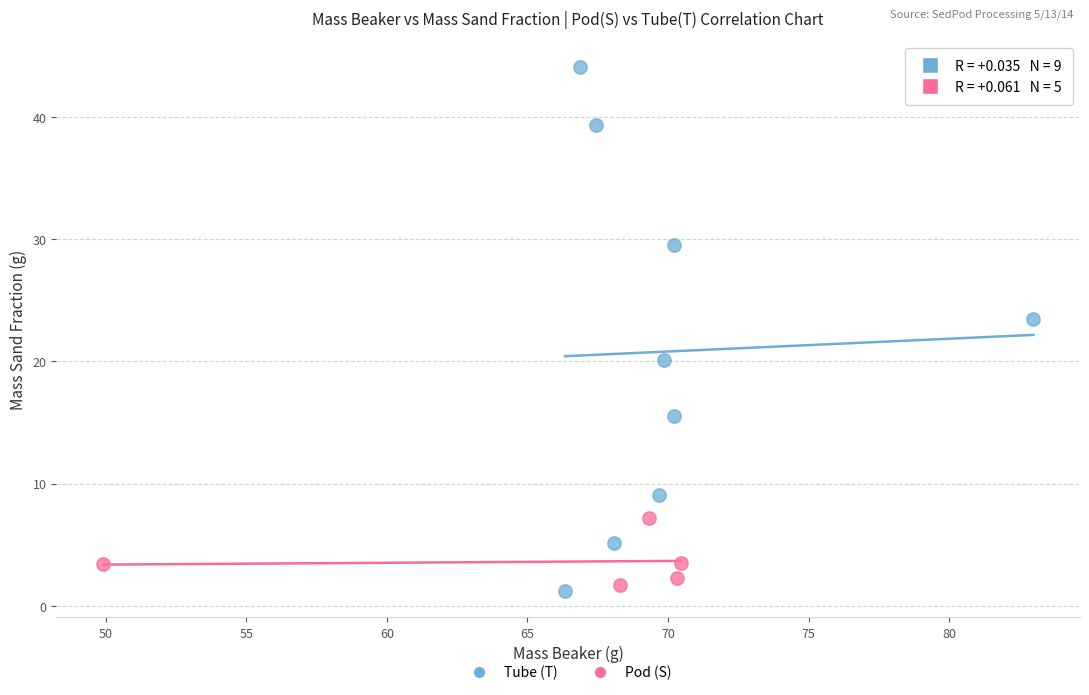

Which series has the largest Y range (max minus min)?

Tube (T)